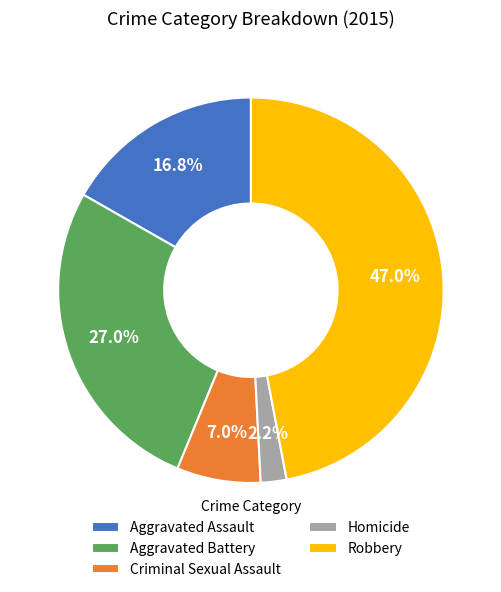

To the nearest percent, what percentage of the pie is Homicide?

2%